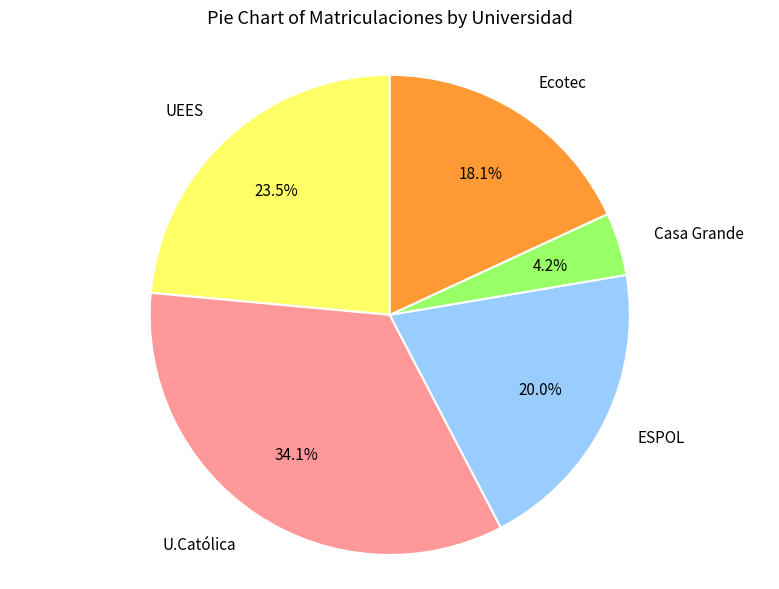

Is U.Católica the majority of the pie?

No